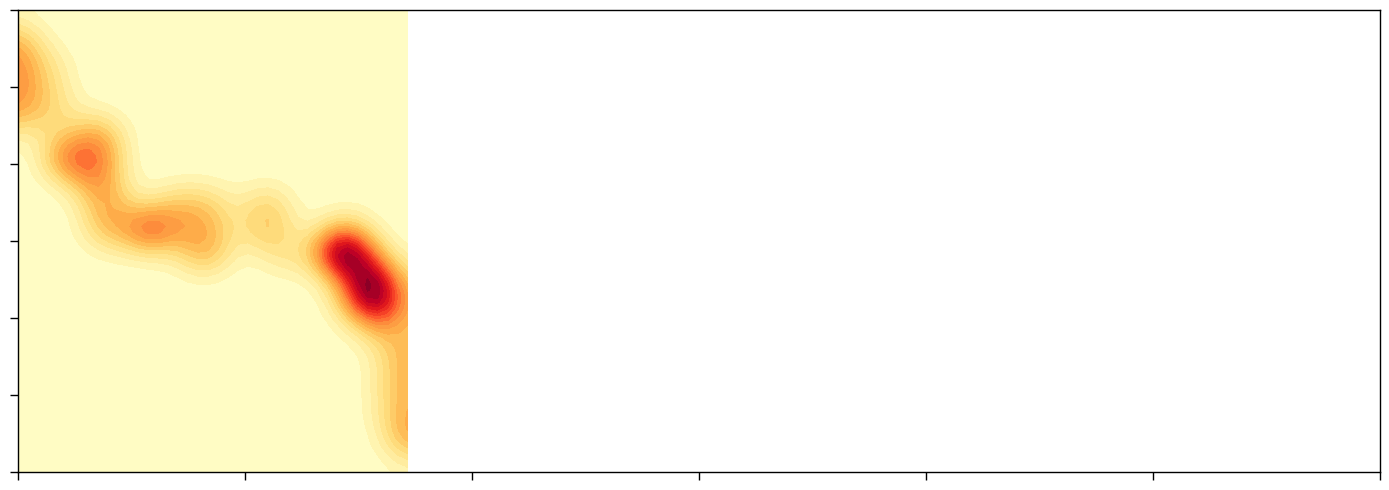

Is it true that close equals 40.9 at 12?

True